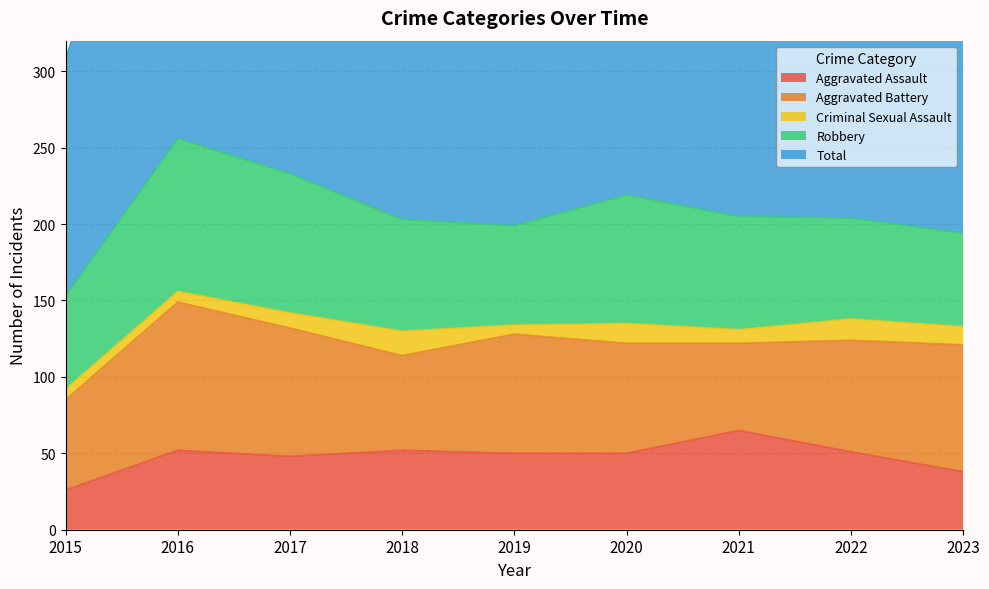

Reading left to right, transcribe all the data shown in this chart.

Aggravated Assault: 26	52	48	52	50	50	65	51	38
Aggravated Battery: 59	97	84	62	78	72	57	73	83
Criminal Sexual Assault: 7	7	10	16	6	13	9	14	12
Robbery: 61	100	91	73	65	84	74	66	61
Total: 156	258	238	208	202	219	211	207	197